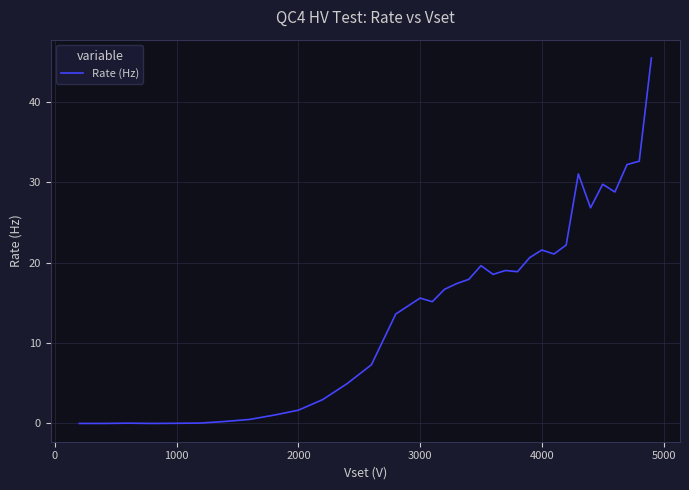

What is the greatest value displayed?

45.5